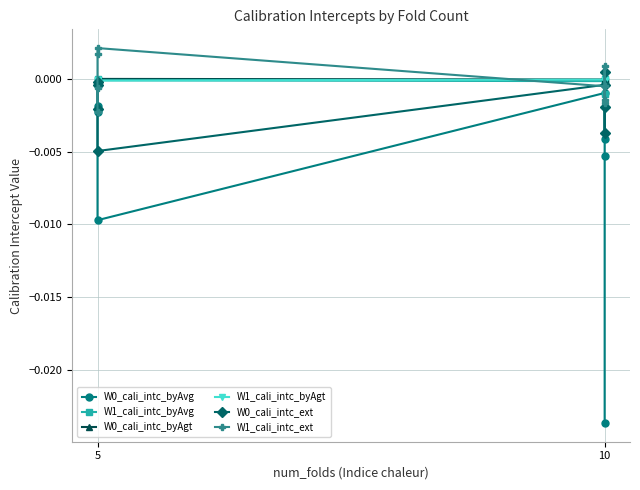

Which series has the largest total across all categories?

W0_cali_intc_byAgt